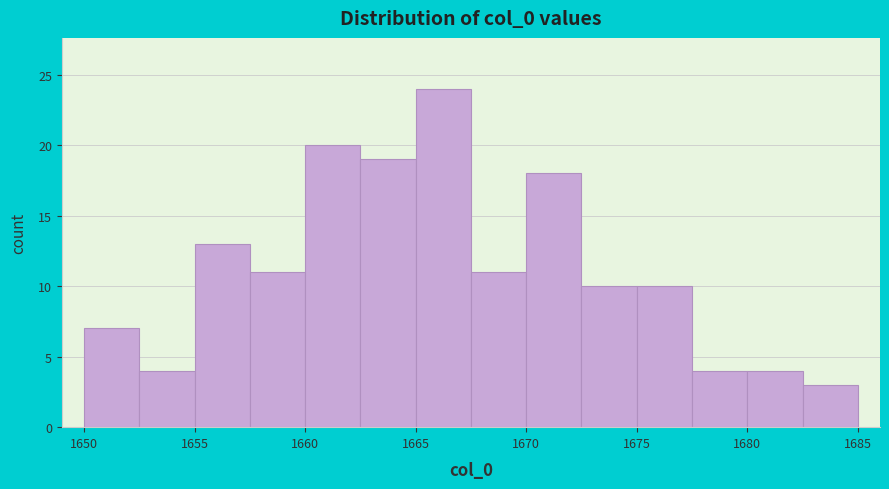

Over which range of the x-axis is the bar tallest?

1665.0 to 1667.5